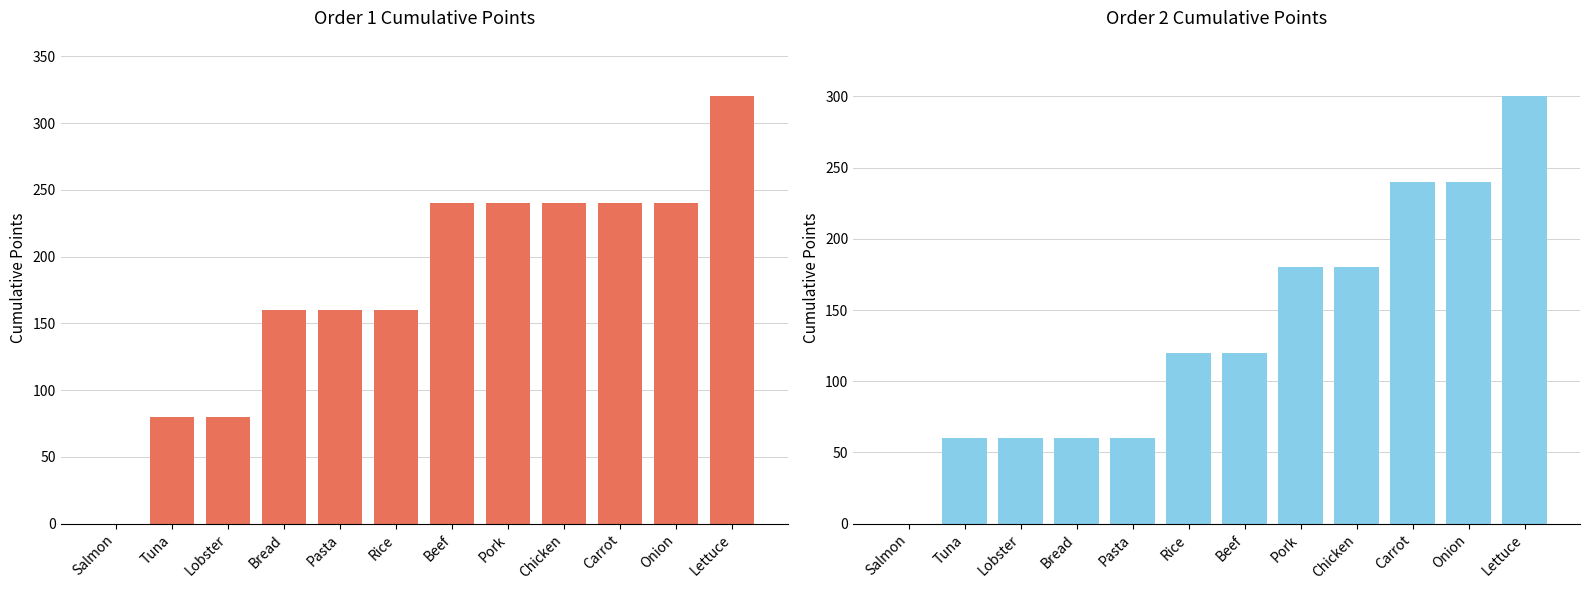

Which series changed the most between Lobster and Beef?

Order 1